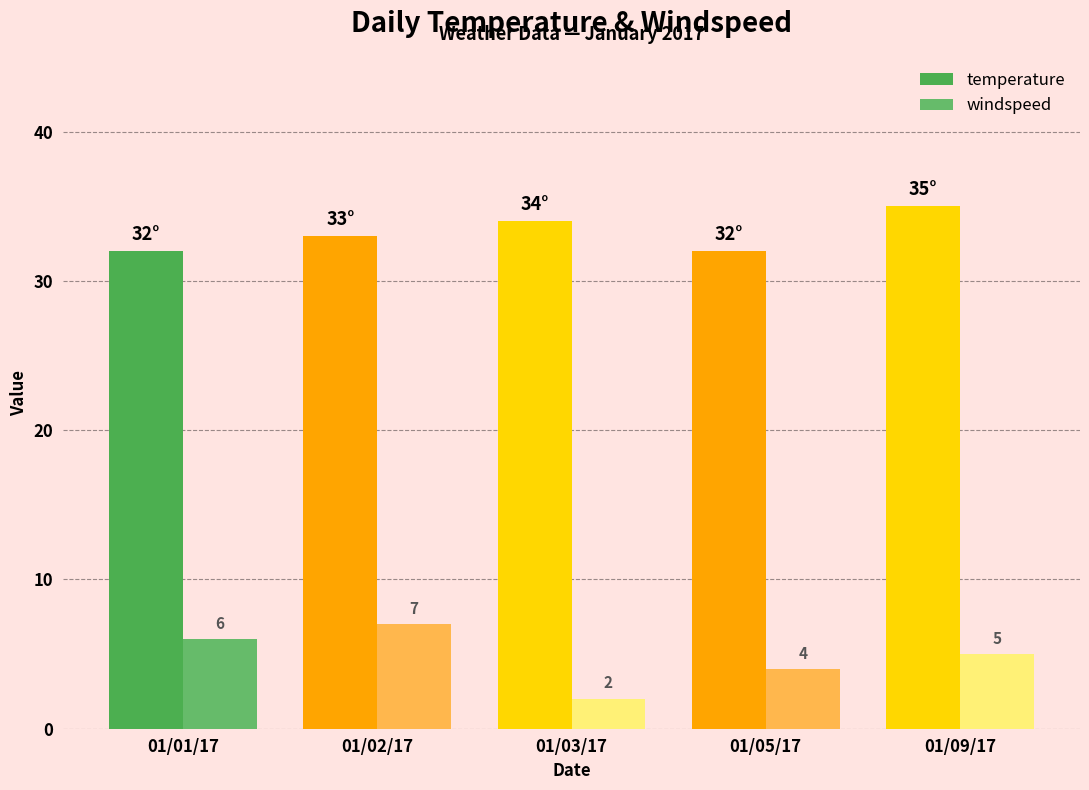

Rank the series by their average value, from lowest to highest.

windspeed, temperature